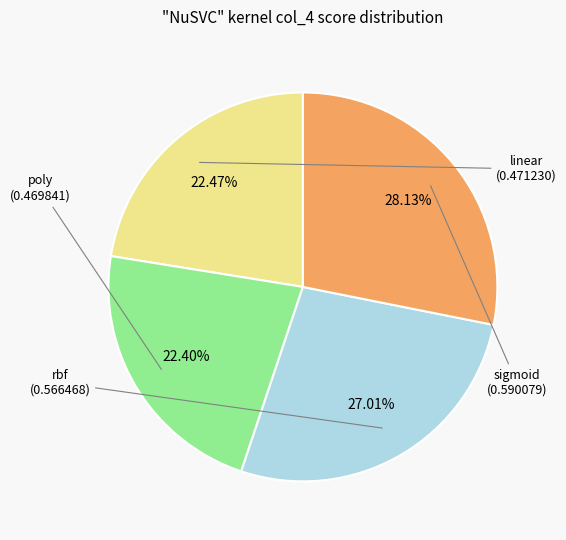

The sigmoid slice represents 35% of the pie. True or false?

False